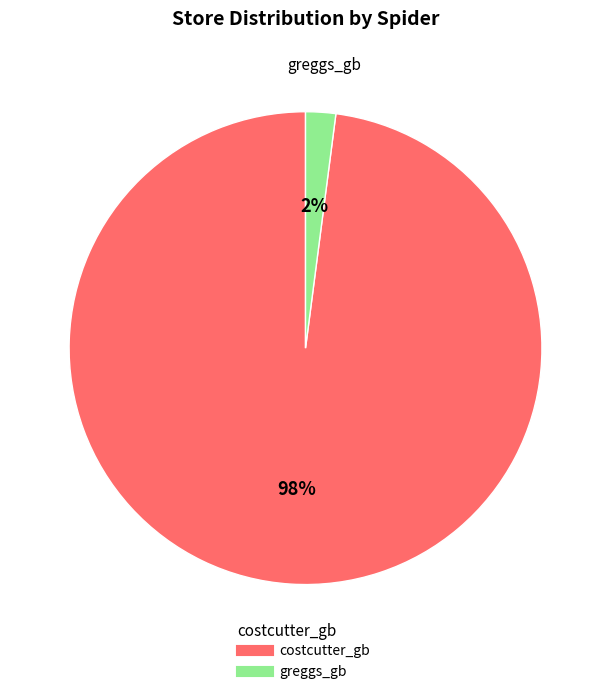

Is greggs_gb the majority of the pie?

No